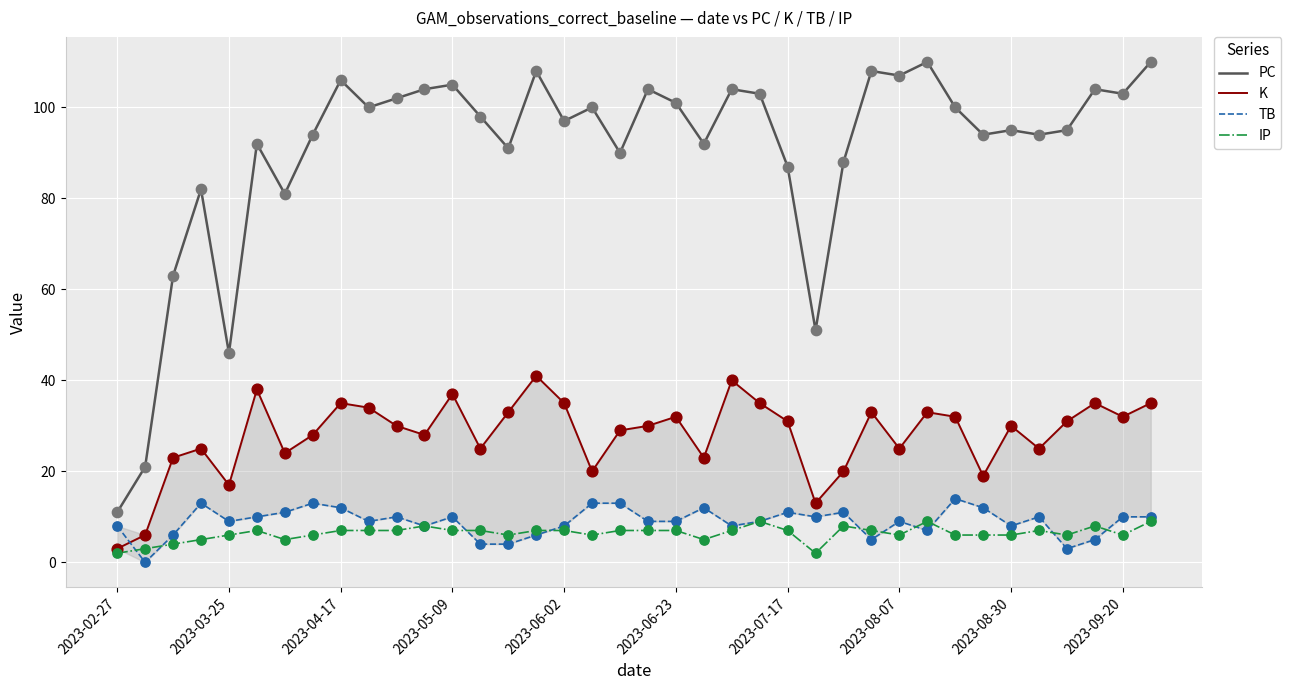

At which category is the sum across all series the highest?

37